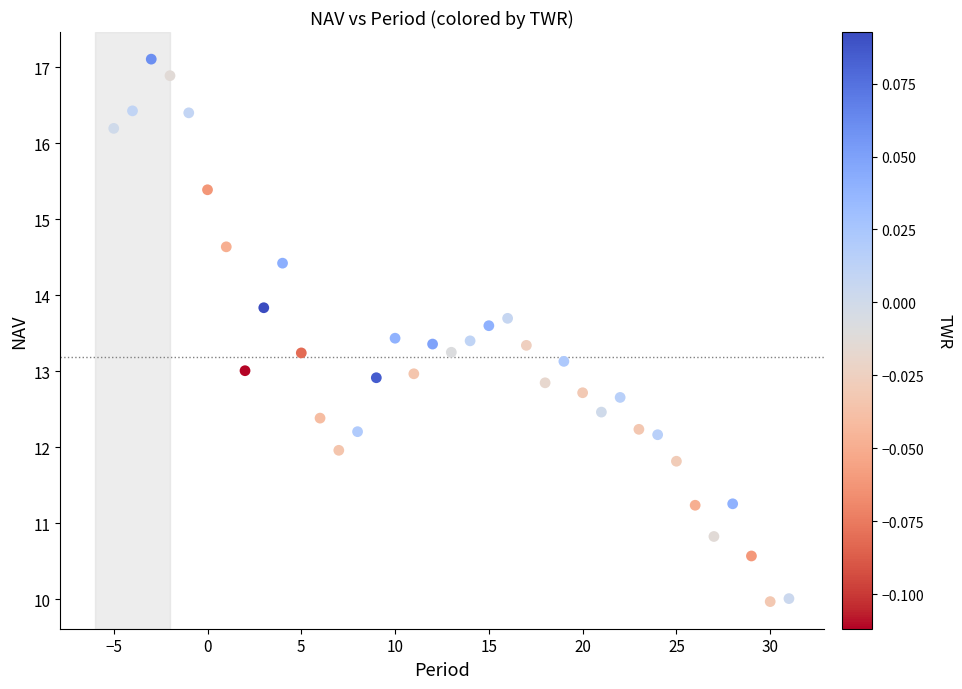

What is the range of X values (max minus min)?

36.0